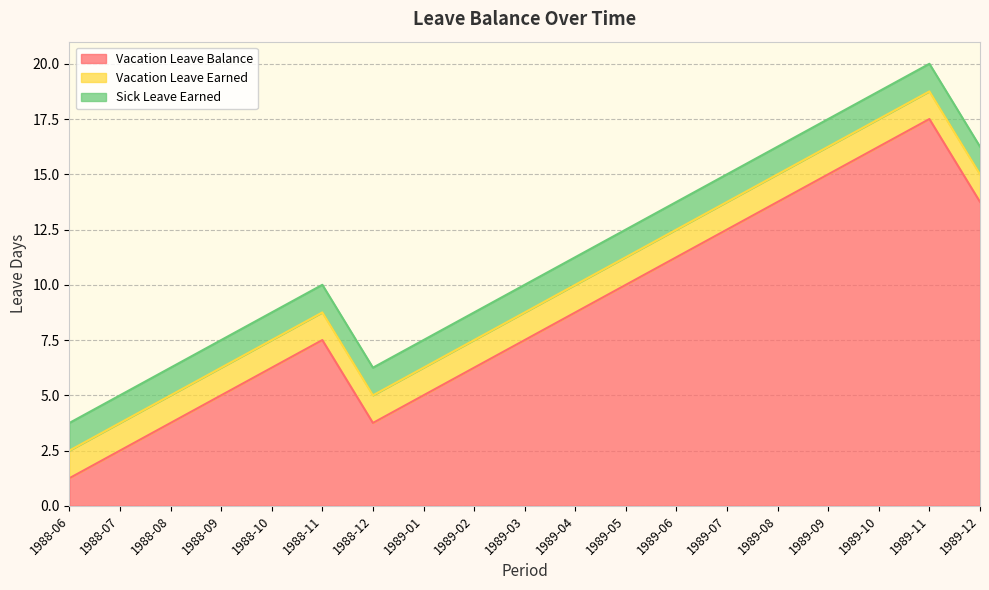

Is it true that Sick Leave Earned equals 0.3 at 1989-12?

False